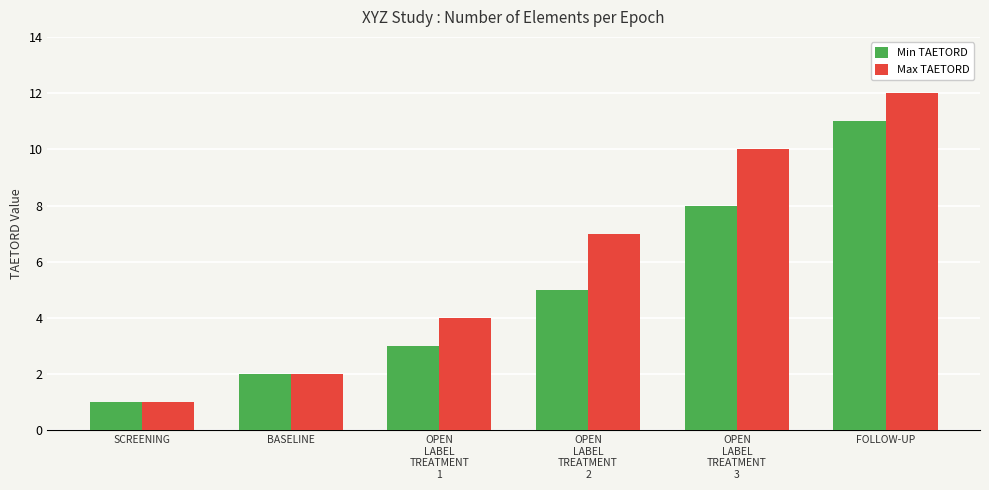

What is the difference between the Min TAETORD values at OPEN
LABEL
TREATMENT
2 and OPEN
LABEL
TREATMENT
3?

3